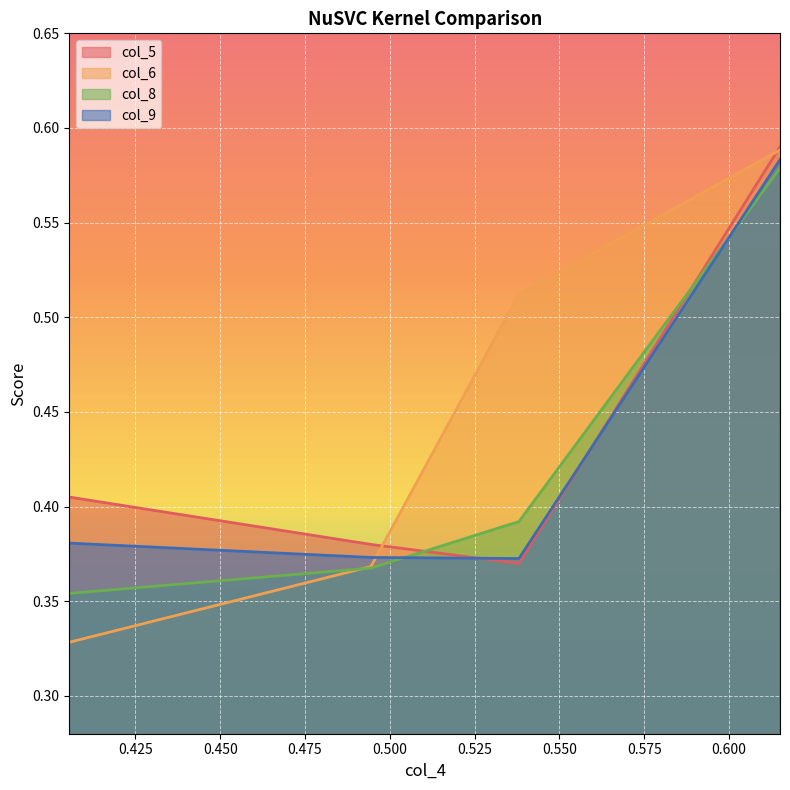

Count the number of data series in this chart.

4